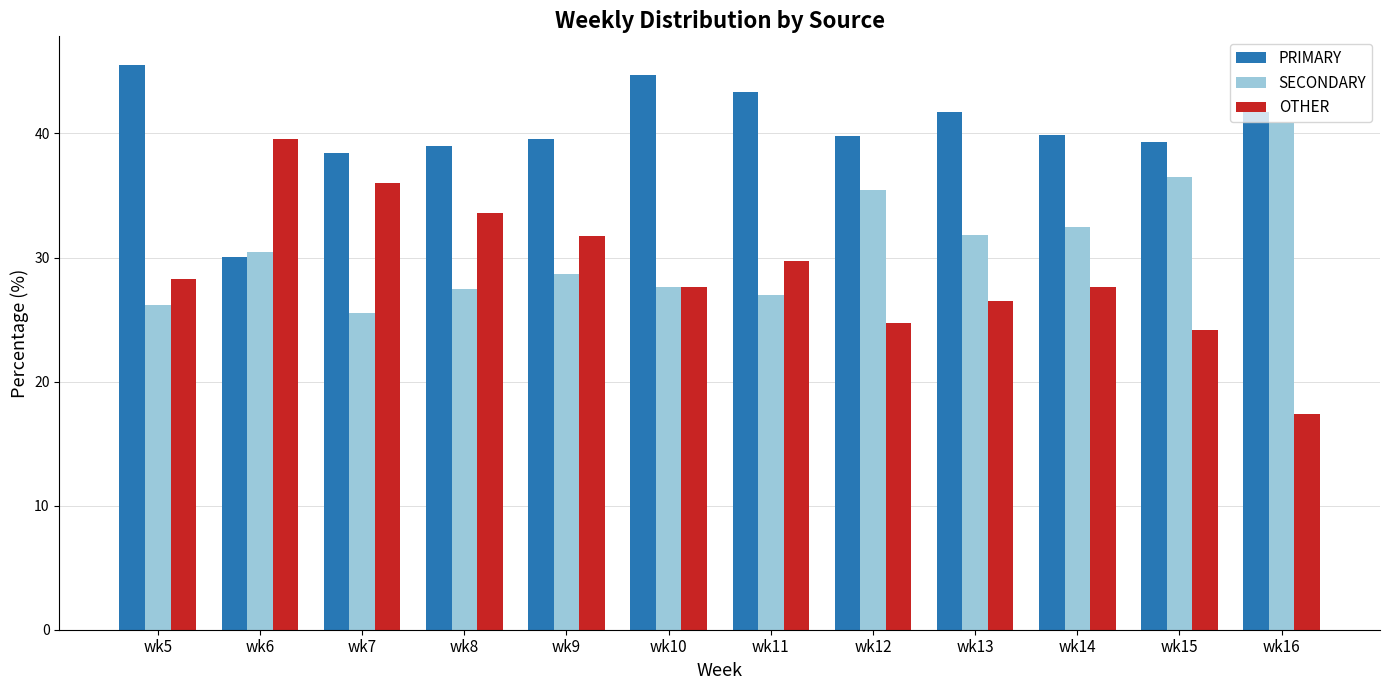

Which label corresponds to the smallest value in the chart?

wk16